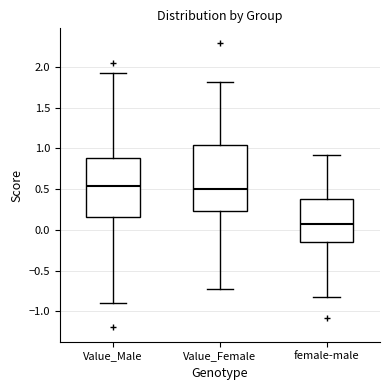

Where is the upper edge of the box for Value_Female on the y-axis? The values are not printed on the chart, so give them approximately, as read against the axis.

1.05